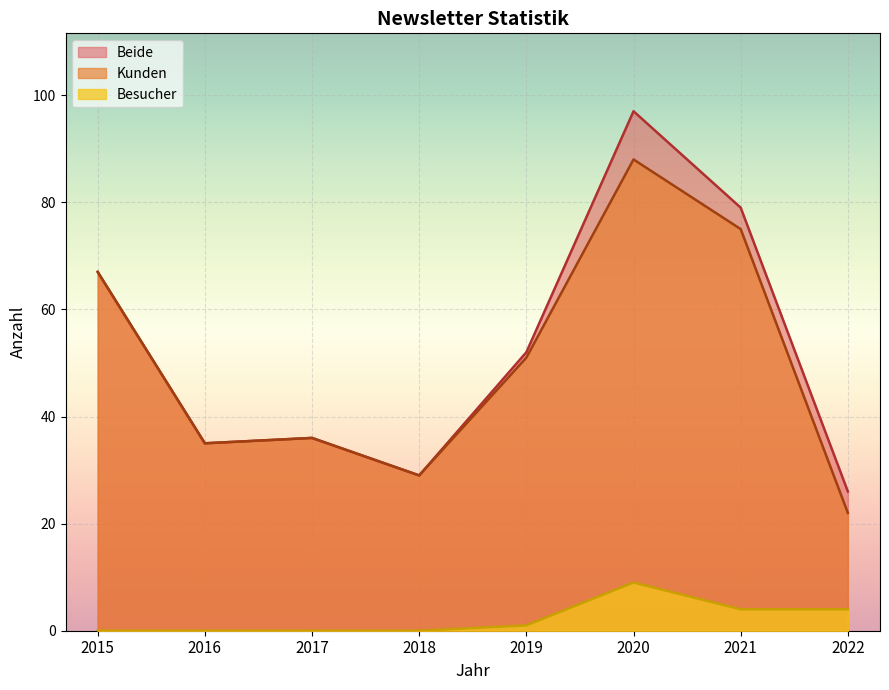

What is the sum of the Beide values at 2019 and 2022?

78